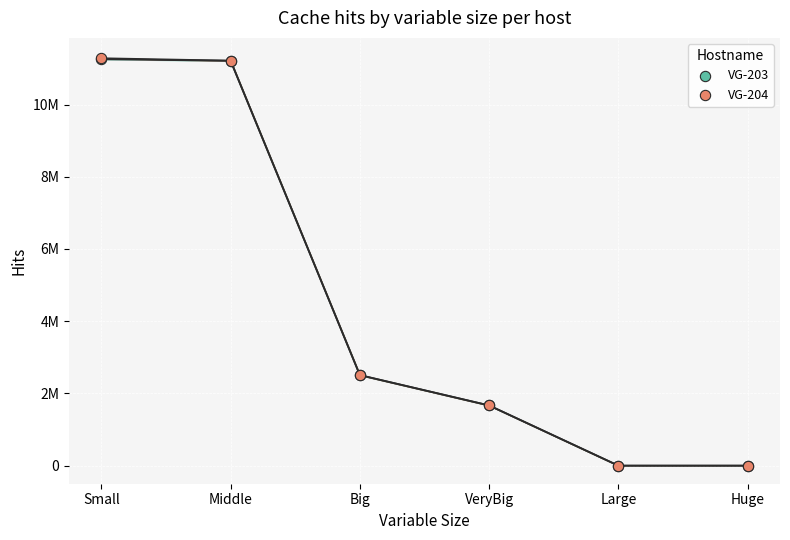

Which series reaches the maximum Y coordinate?

VG-204